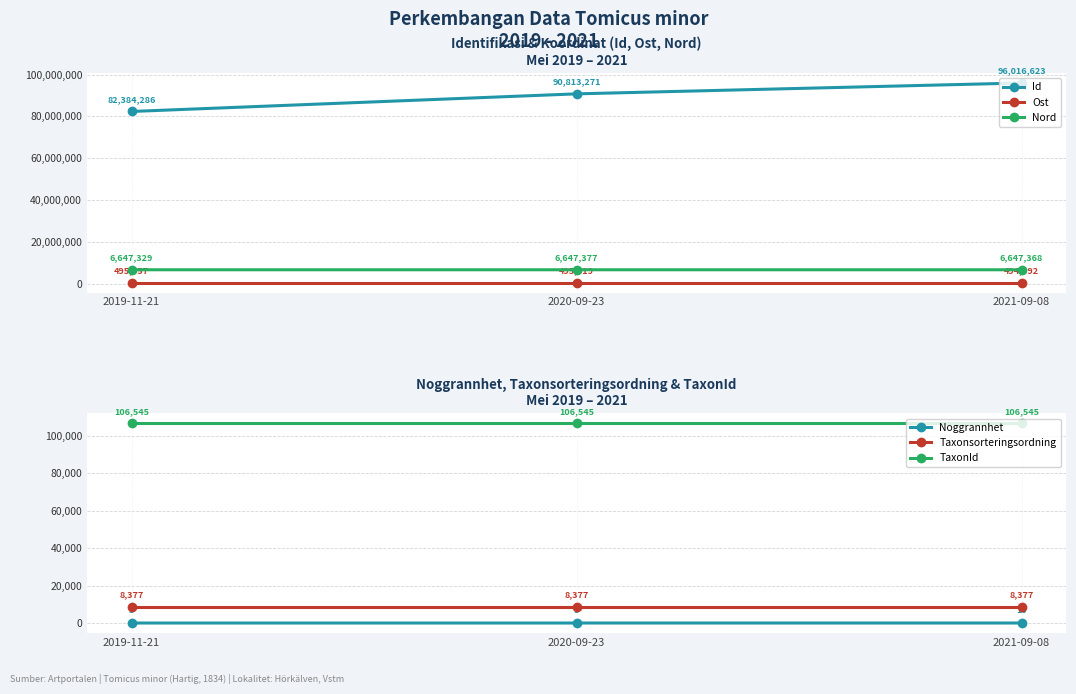

Is the value of TaxonId at 2020-09-23 greater than the value of Nord at 2019-11-21?

No